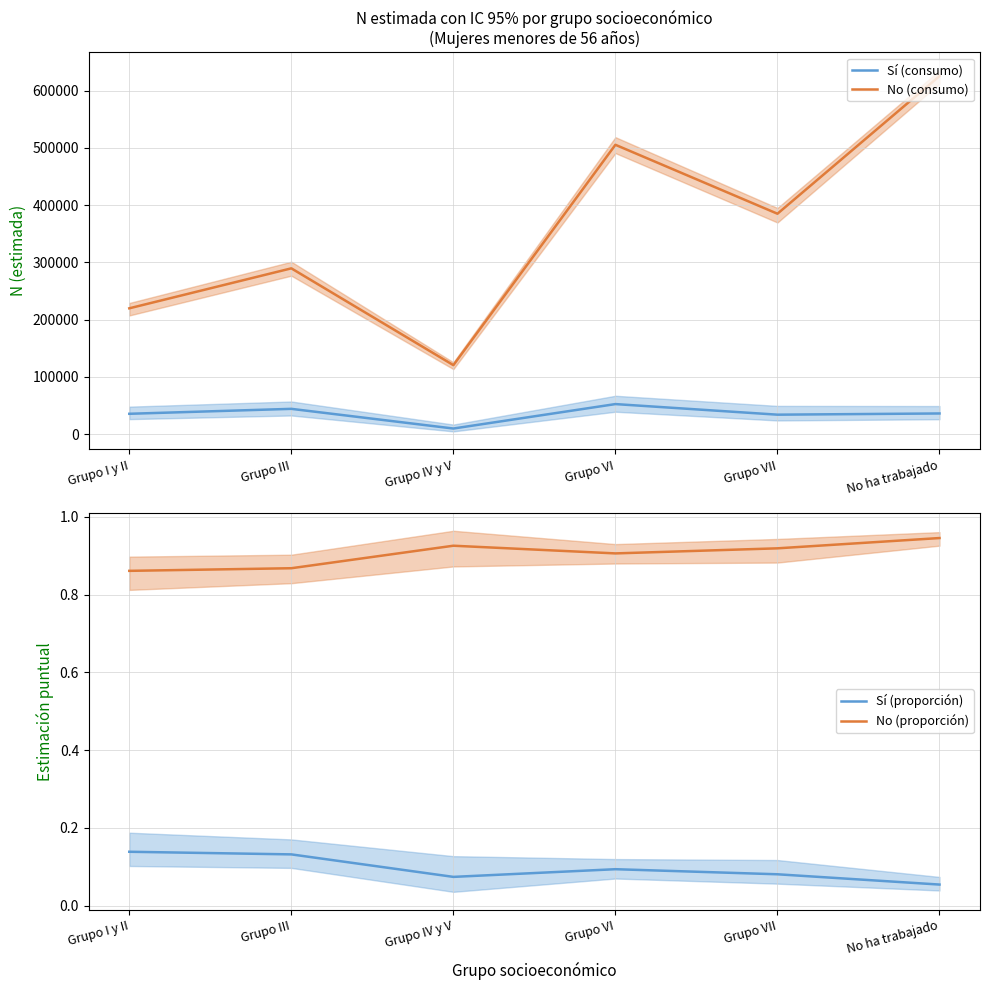

Rank the categories by No (consumo) value from lowest to highest.

Grupo IV y V, Grupo I y II, Grupo III, Grupo VII, Grupo VI, No ha trabajado